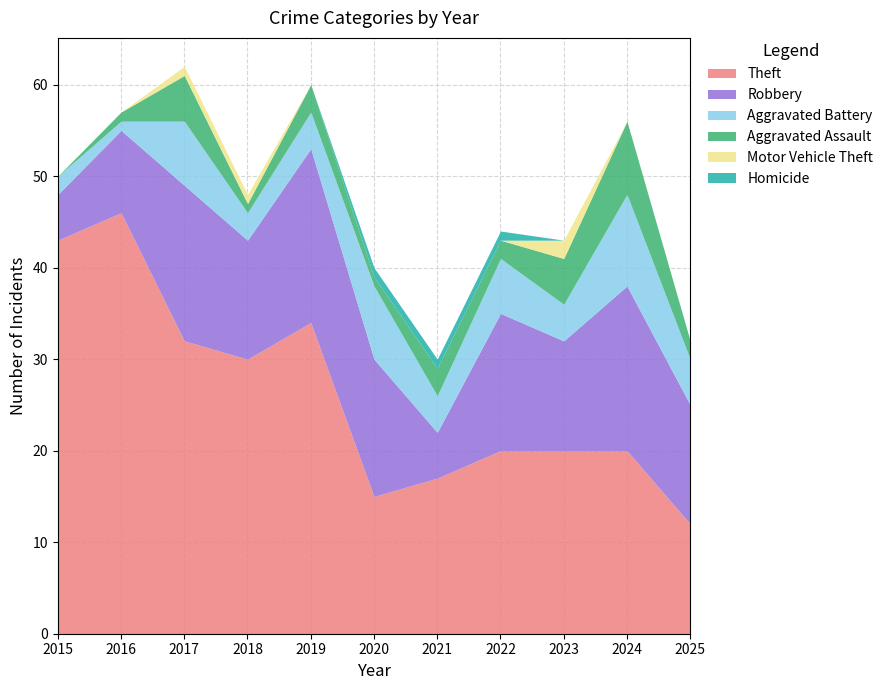

At which label does Theft first exceed 20?

2015